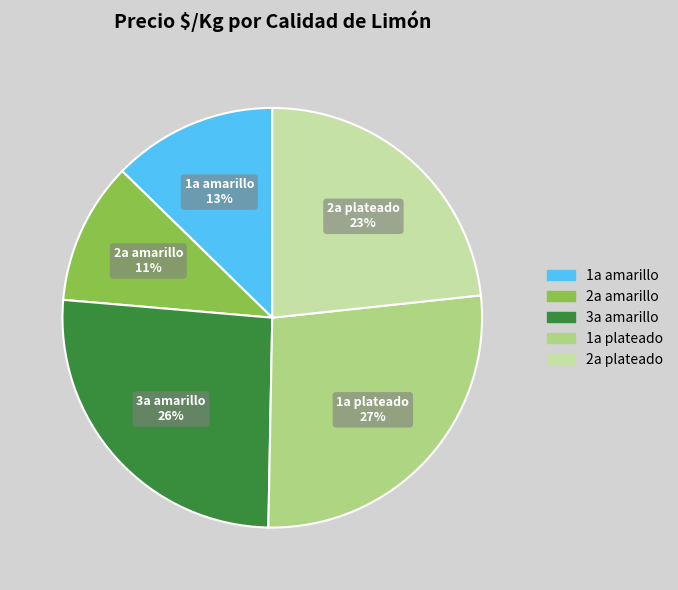

Which has a higher value, 2a amarillo or 2a plateado?

2a plateado